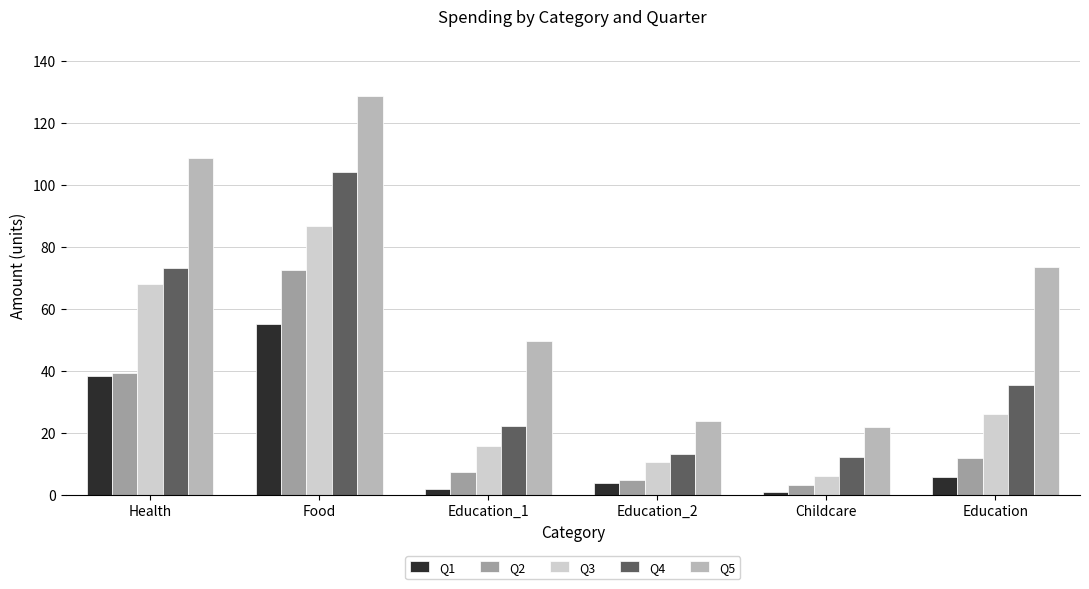

At which label is Q1 closest to 28?

Health